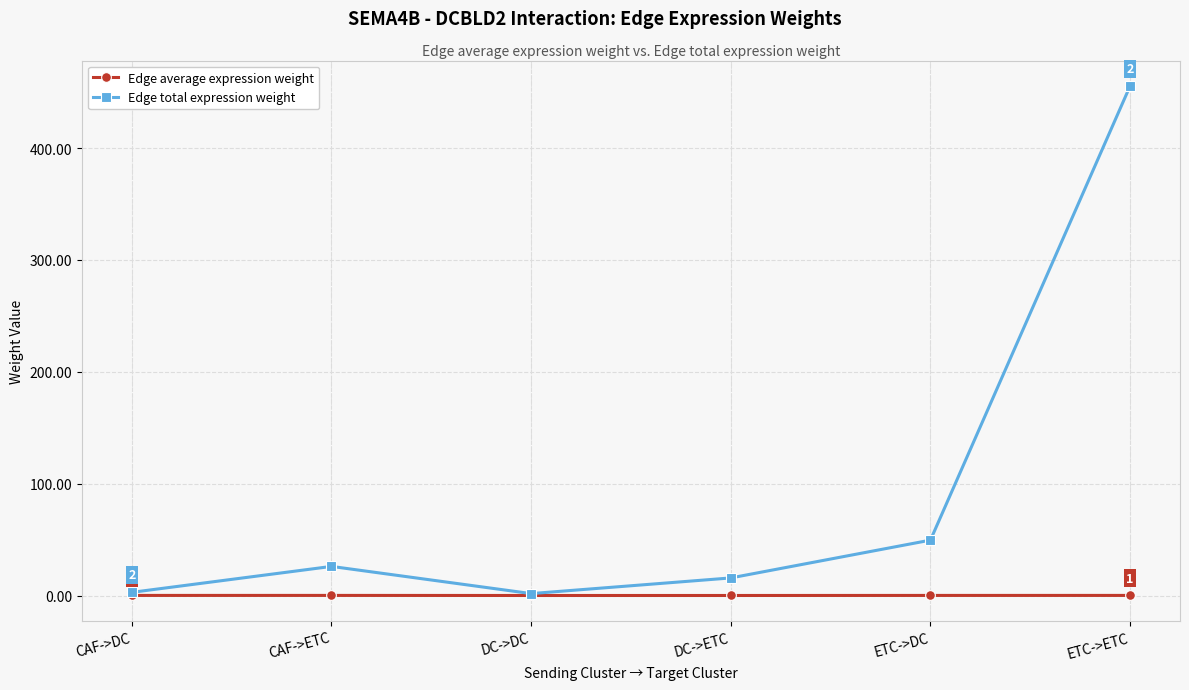

True or false: Edge total expression weight has a value of 455.5 at ETC->ETC.

True